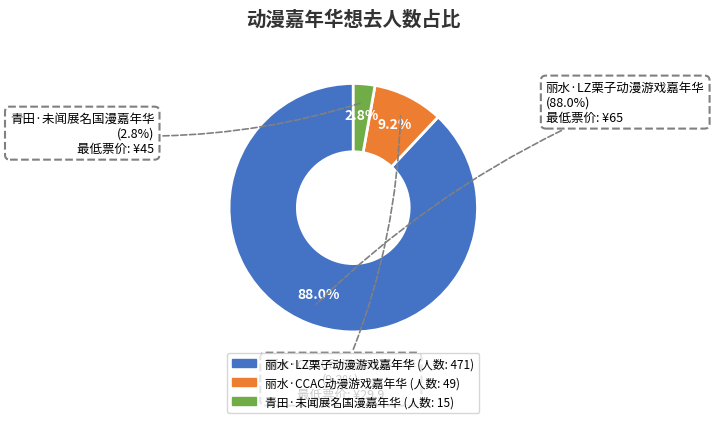

What is the majority slice?

丽水·LZ栗子动漫游戏嘉年华